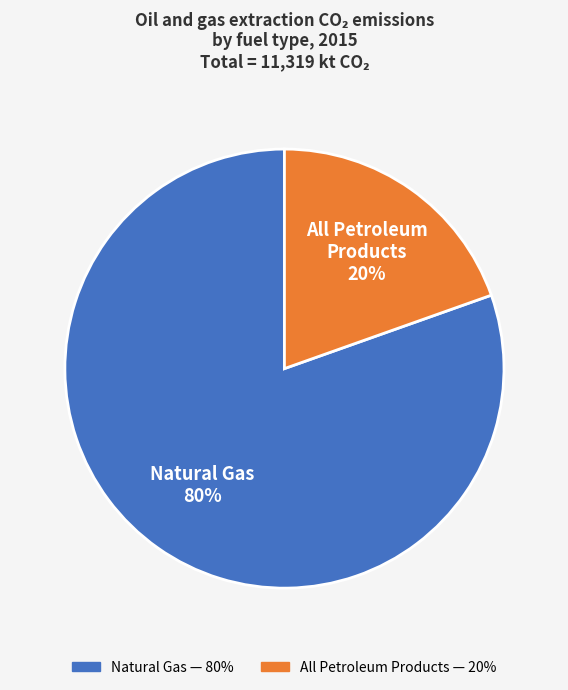

Between Natural Gas and All Petroleum Products, which is larger?

Natural Gas